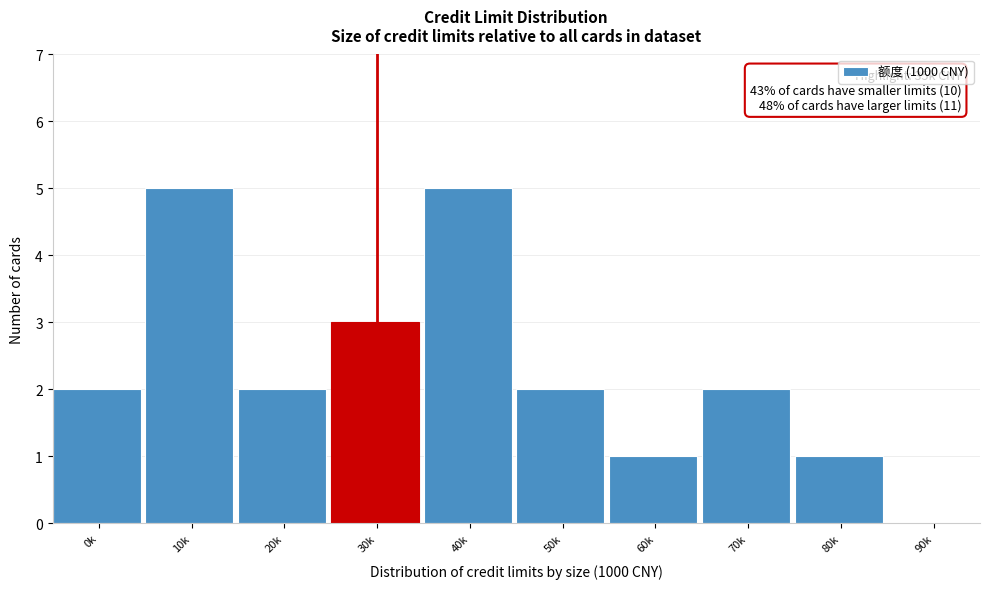

Reading right to left, transcribe all the data shown in this chart.

90k=0	80k=1	70k=2	60k=1	50k=2	40k=5	30k=3	20k=2	10k=5	0k=2